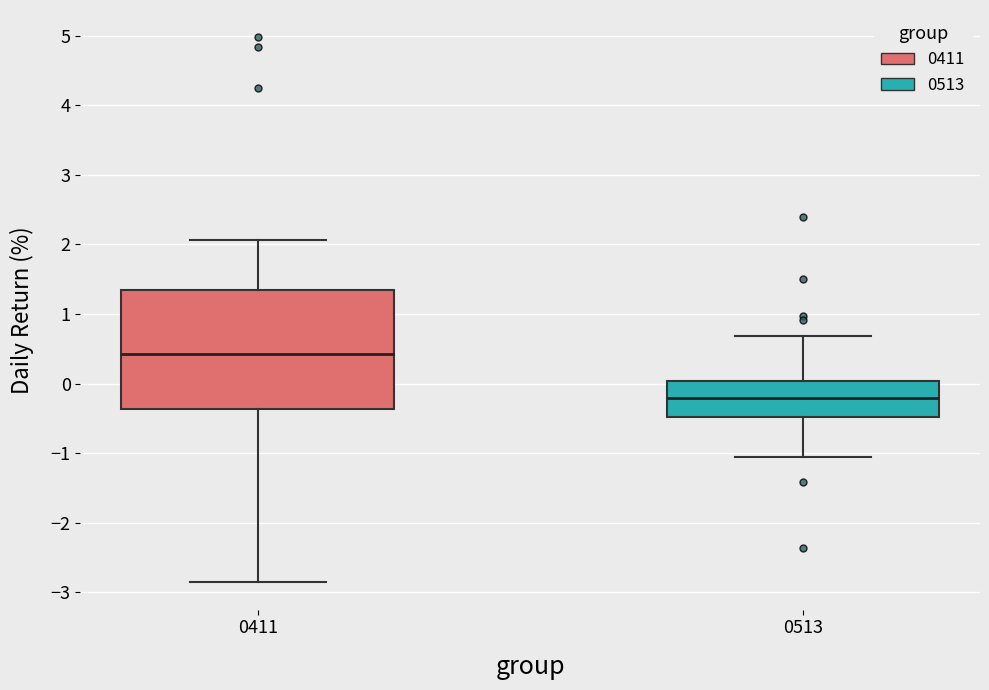

Where is the upper edge of the box at x = 0411 on the y-axis? The values are not printed on the chart, so give them approximately, as read against the axis.

1.3